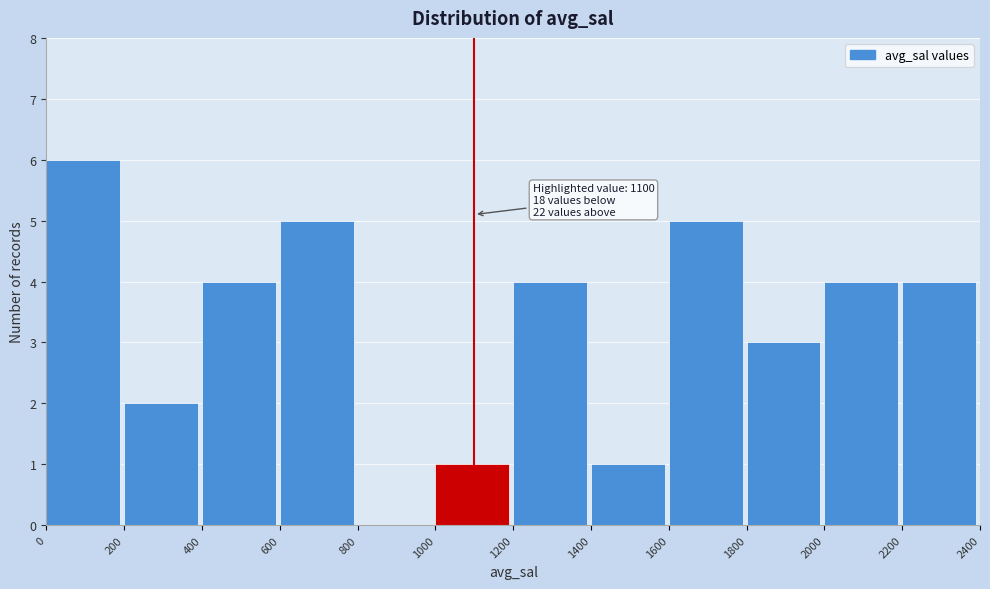

Which range on the x-axis has the tallest bar?

0 to 200